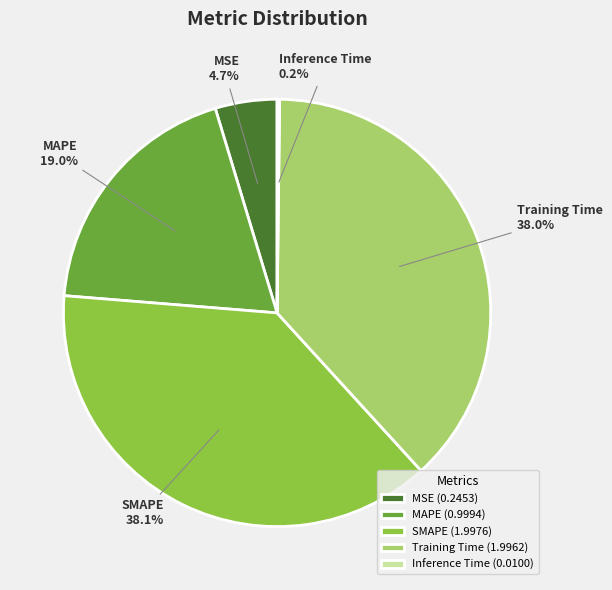

Does any single category account for the majority?

No